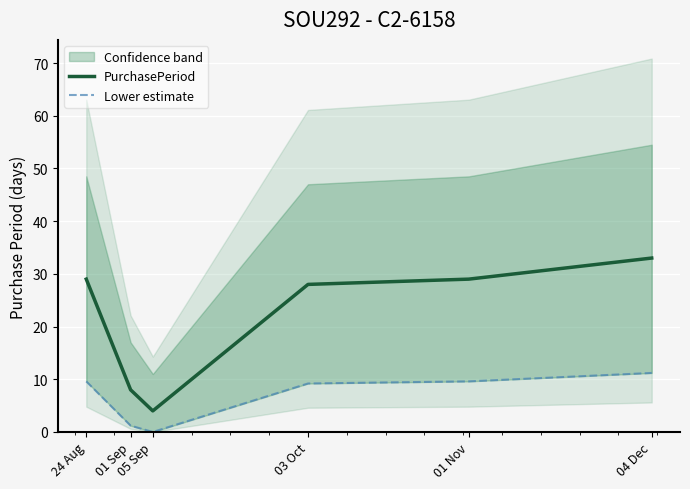

Is it true that PurchasePeriod equals 46.2 at 01 Nov?

False